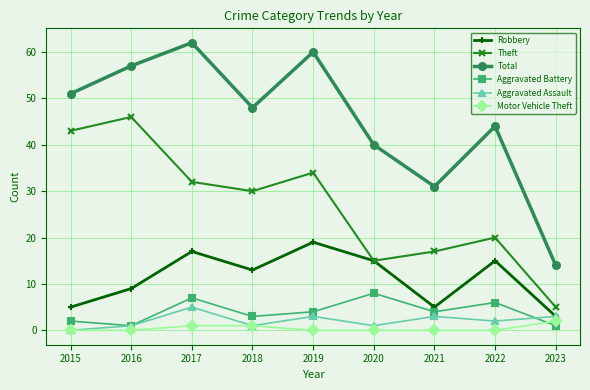

Reading right to left, transcribe all the data shown in this chart.

Robbery: 2023=3	2022=15	2021=5	2020=15	2019=19	2018=13	2017=17	2016=9	2015=5
Theft: 2023=5	2022=20	2021=17	2020=15	2019=34	2018=30	2017=32	2016=46	2015=43
Total: 2023=14	2022=44	2021=31	2020=40	2019=60	2018=48	2017=62	2016=57	2015=51
Aggravated Battery: 2023=1	2022=6	2021=4	2020=8	2019=4	2018=3	2017=7	2016=1	2015=2
Aggravated Assault: 2023=3	2022=2	2021=3	2020=1	2019=3	2018=1	2017=5	2016=1	2015=0
Motor Vehicle Theft: 2023=2	2022=0	2021=0	2020=0	2019=0	2018=1	2017=1	2016=0	2015=0